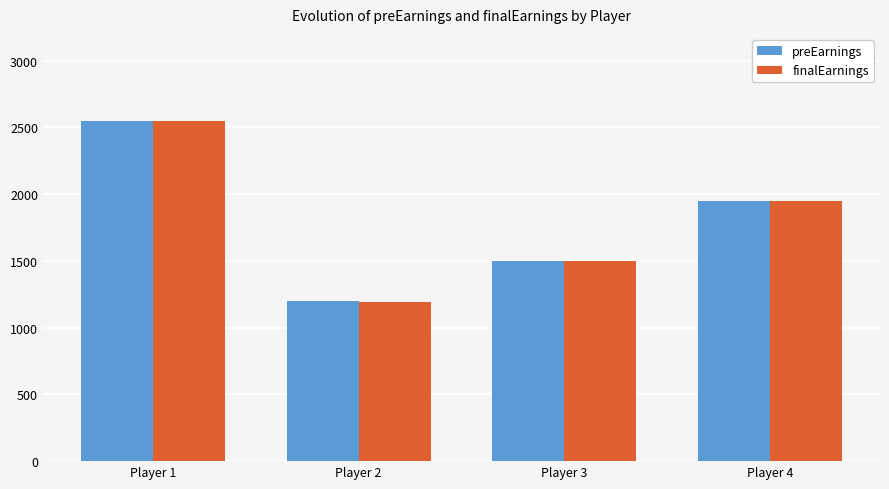

List the labels in order of preEarnings value, largest first.

Player 1, Player 4, Player 3, Player 2